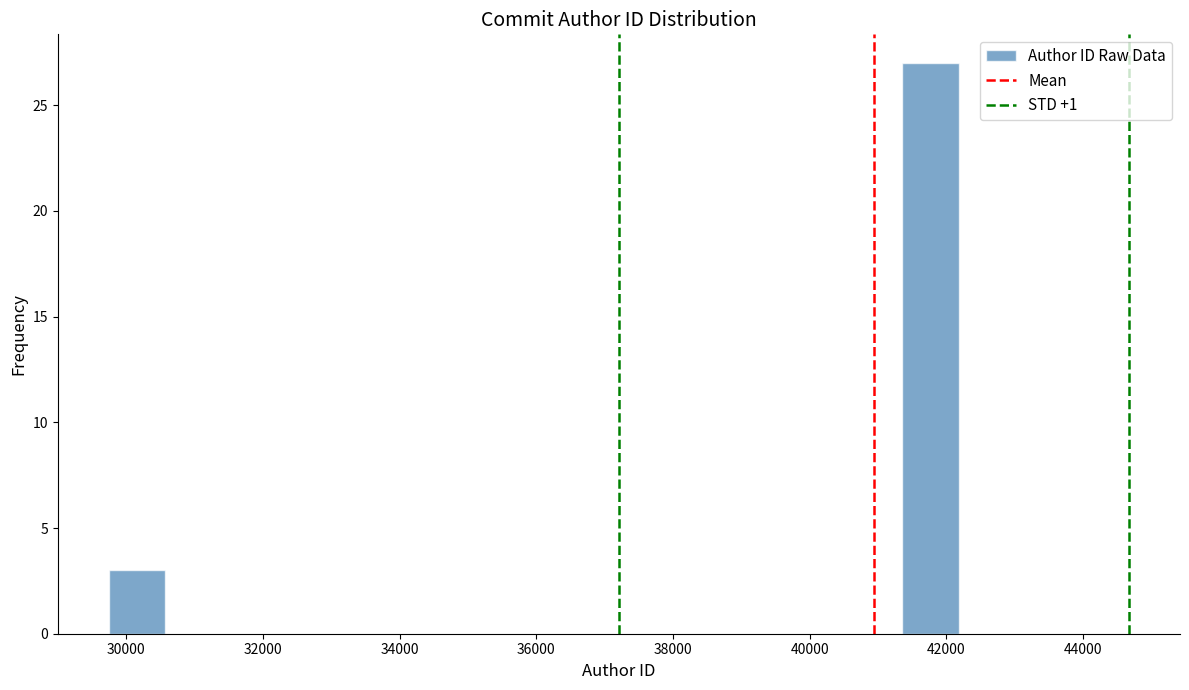

Which range on the x-axis has the tallest bar?

41400 to 42200